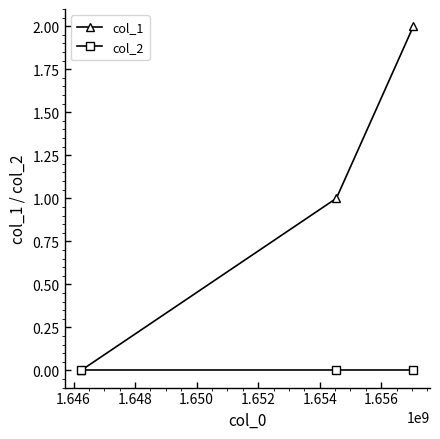

What is the sum of all col_1 values?

3